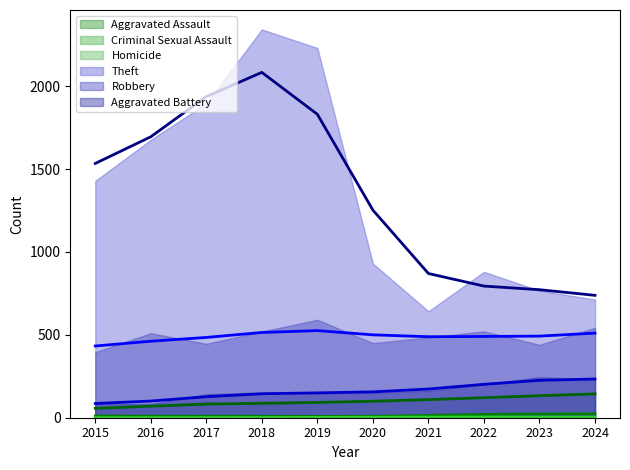

Reading right to left, what are all the values shown in this chart?

Robbery: 542	440	521	484	450	591	520	446	510	395
Theft: 713	766	880	642	930	2230	2342	1896	1676	1429
Aggravated Assault: 152	130	121	110	94	98	77	95	71	46
Aggravated Battery: 232	244	202	163	150	148	152	142	82	82
Criminal Sexual Assault: 24	22	24	14	3	8	11	8	8	12
Homicide: 4	2	6	4	3	2	1	1	1	0